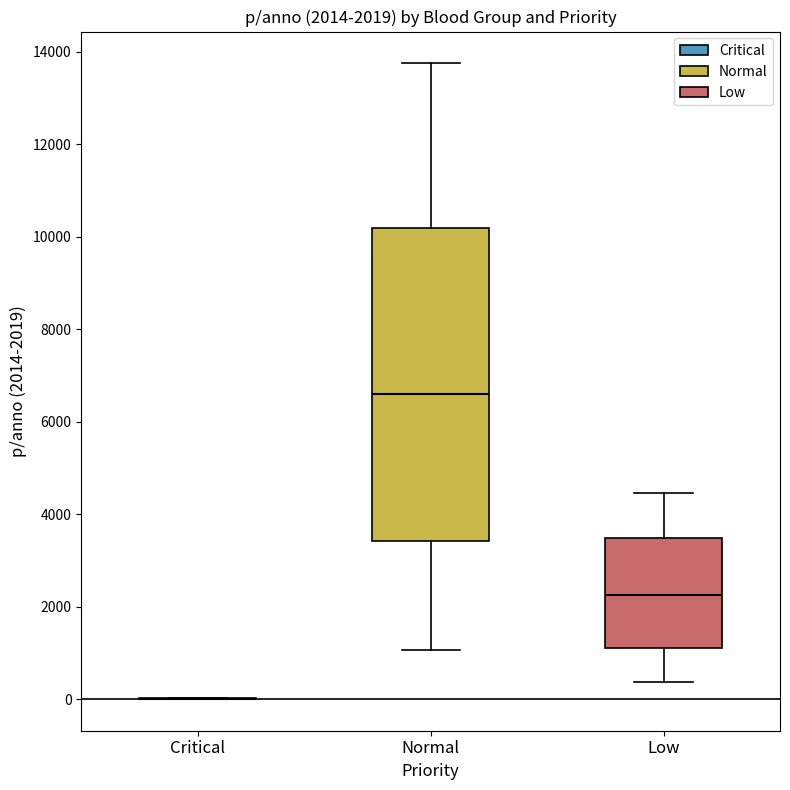

Which box is the tallest, from its lower edge to its upper edge?

Normal